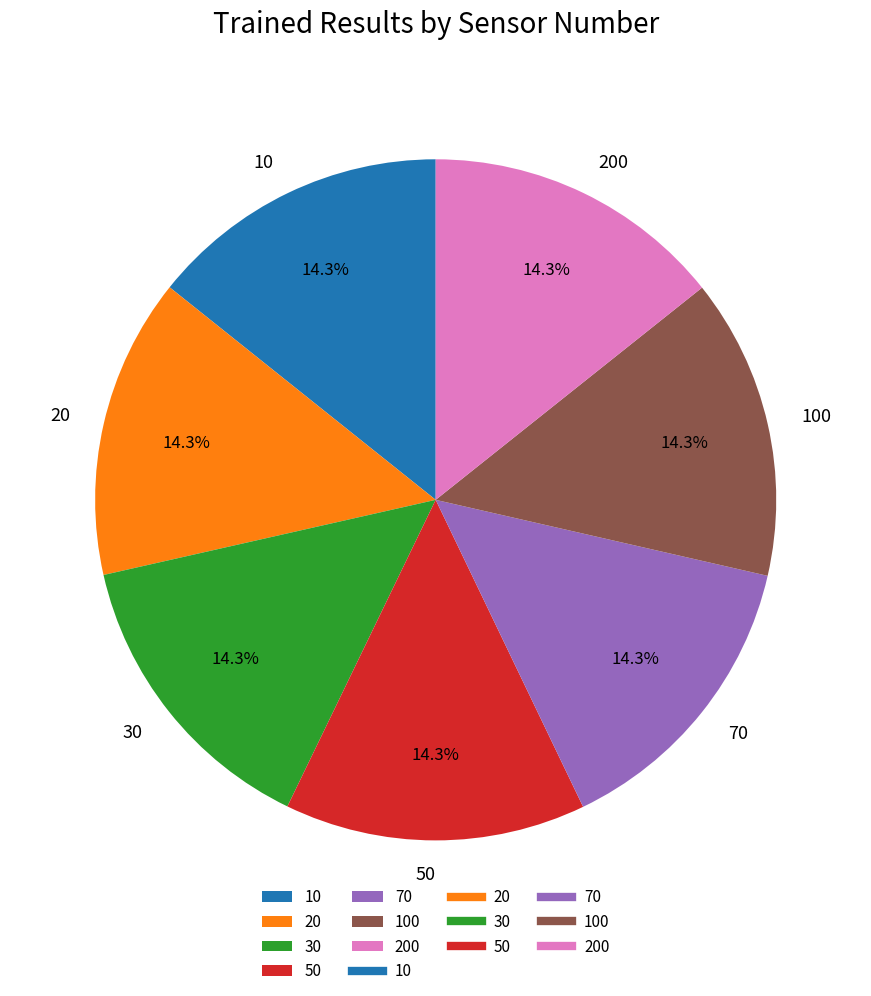

Is there any slice that represents more than half of the pie?

No